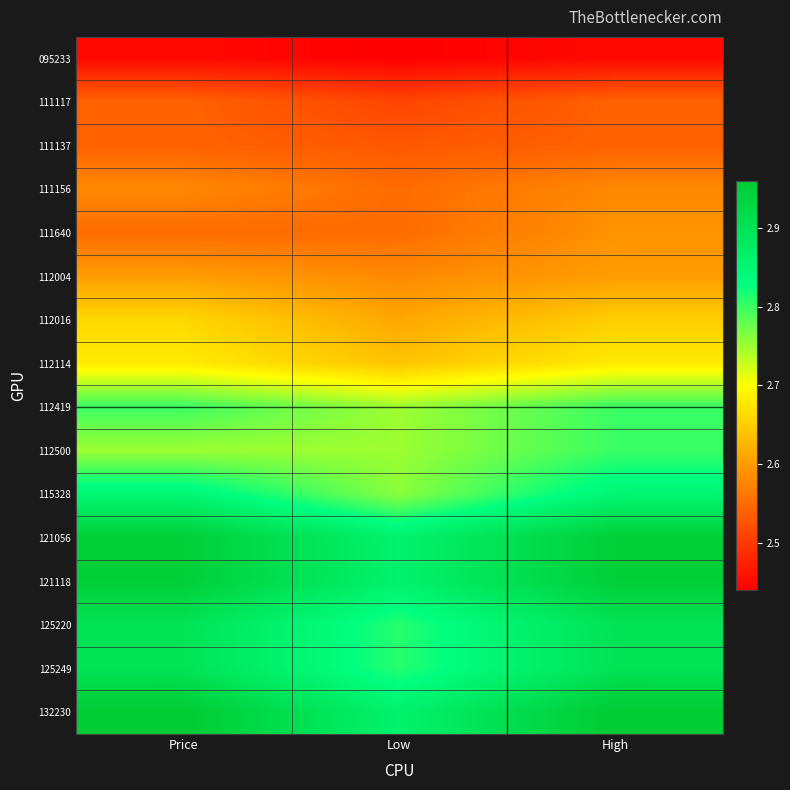

Reading left to right, transcribe all the data shown in this chart.

095233: Price=2.5	Low=2.4	High=2.5
111117: Price=2.5	Low=2.5	High=2.5
111137: Price=2.5	Low=2.5	High=2.5
111156: Price=2.6	Low=2.5	High=2.6
111640: Price=2.5	Low=2.5	High=2.6
112004: Price=2.6	Low=2.6	High=2.6
112016: Price=2.7	Low=2.6	High=2.6
112114: Price=2.7	Low=2.6	High=2.7
112419: Price=2.8	Low=2.8	High=2.8
112500: Price=2.8	Low=2.8	High=2.8
115328: Price=2.9	Low=2.8	High=2.9
121056: Price=3.0	Low=2.9	High=3.0
121118: Price=3.0	Low=2.9	High=3.0
125220: Price=2.9	Low=2.8	High=2.9
125249: Price=2.9	Low=2.8	High=2.9
132230: Price=3.0	Low=2.9	High=3.0